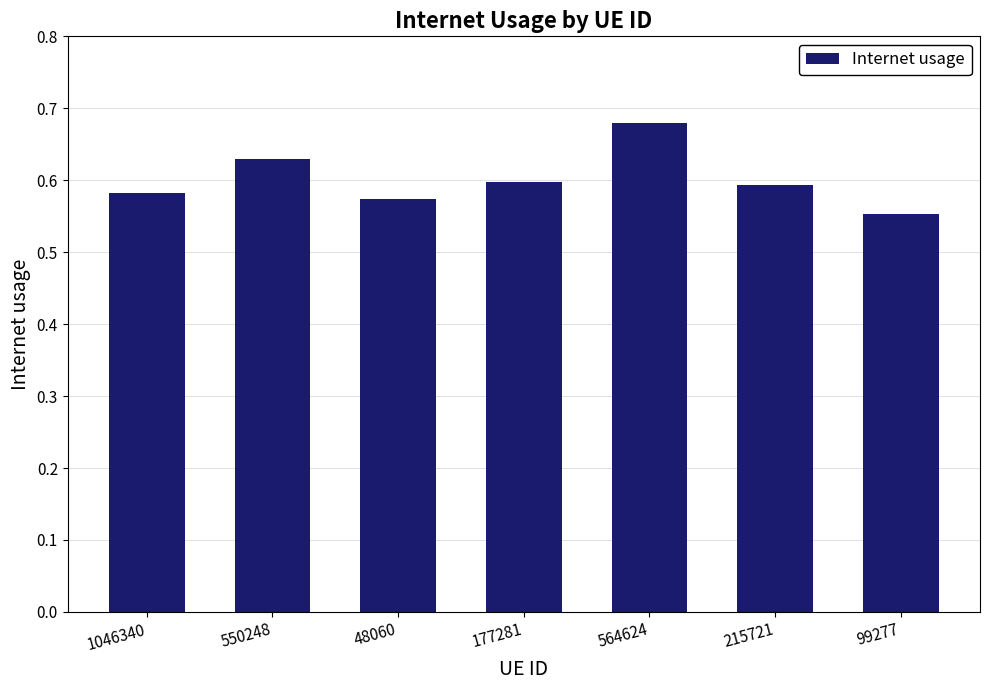

The chart shows a value of 0.6 at 1046340. True or false?

True